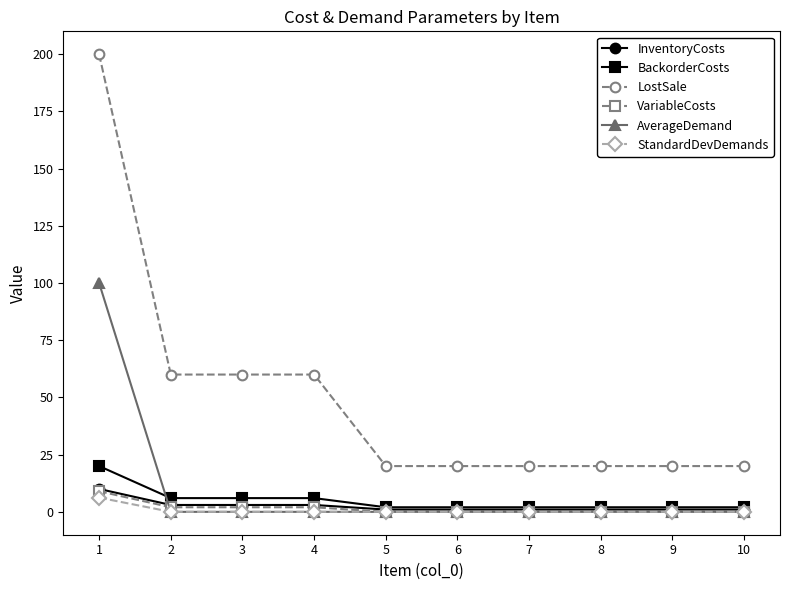

Does the chart have visible grid lines?

No